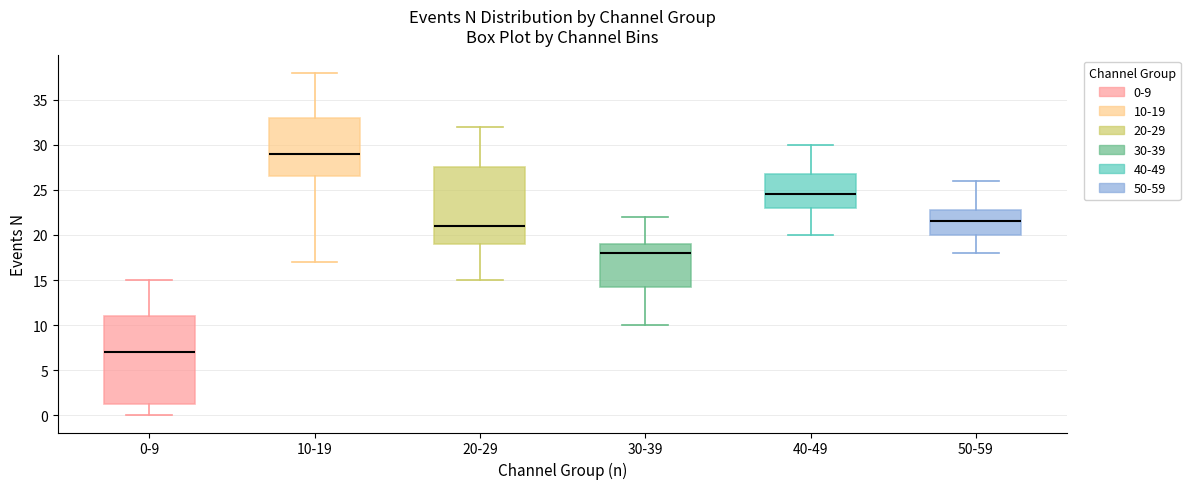

Reading left to right, read every box against the y-axis: the position of its median line, the range the box covers, and the ends of its whiskers. The values are not printed on the chart, so give them approximately, as read against the axis.

0-9: median 7.0, box 1.5 to 11.0, whiskers 0.0 to 15.0
10-19: median 29.0, box 26.5 to 33.0, whiskers 17.0 to 38.0
20-29: median 21.0, box 19.0 to 27.5, whiskers 15.0 to 32.0
30-39: median 18.0, box 14.5 to 19.0, whiskers 10.0 to 22.0
40-49: median 24.5, box 23.0 to 27.0, whiskers 20.0 to 30.0
50-59: median 21.5, box 20.0 to 23.0, whiskers 18.0 to 26.0